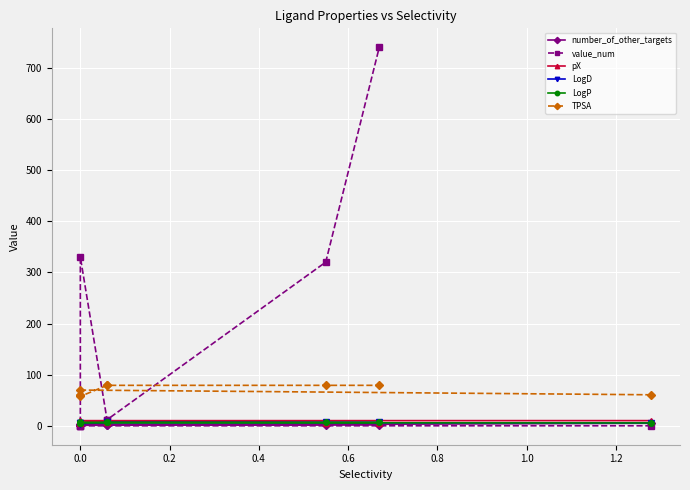

The value of number_of_other_targets at 0.0 is 1.0. True or false?

True